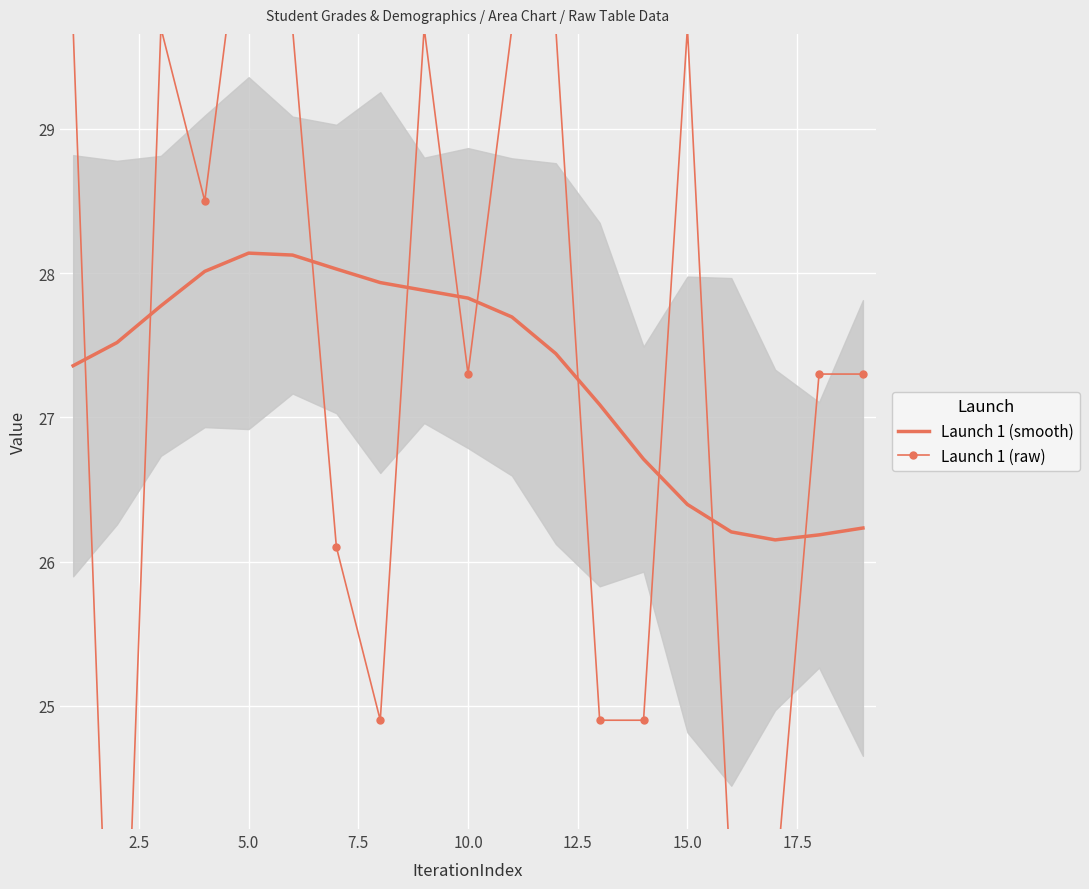

True or false: Launch 1 (smooth) has more than 0 interior local peaks.

True